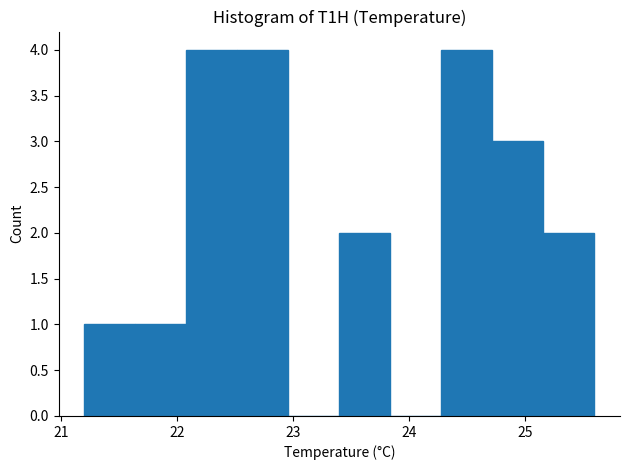

Reading left to right, transcribe this chart: for each bar, give the range it covers on the x-axis and its height. Neither the bar edges nor the heights are printed on the chart, so give them approximately, as read against the axes.

21.20 to 21.64: 1
21.64 to 22.08: 1
22.08 to 22.52: 4
22.52 to 22.96: 4
22.96 to 23.40: 0
23.40 to 23.84: 2
23.84 to 24.28: 0
24.28 to 24.72: 4
24.72 to 25.16: 3
25.16 to 25.60: 2